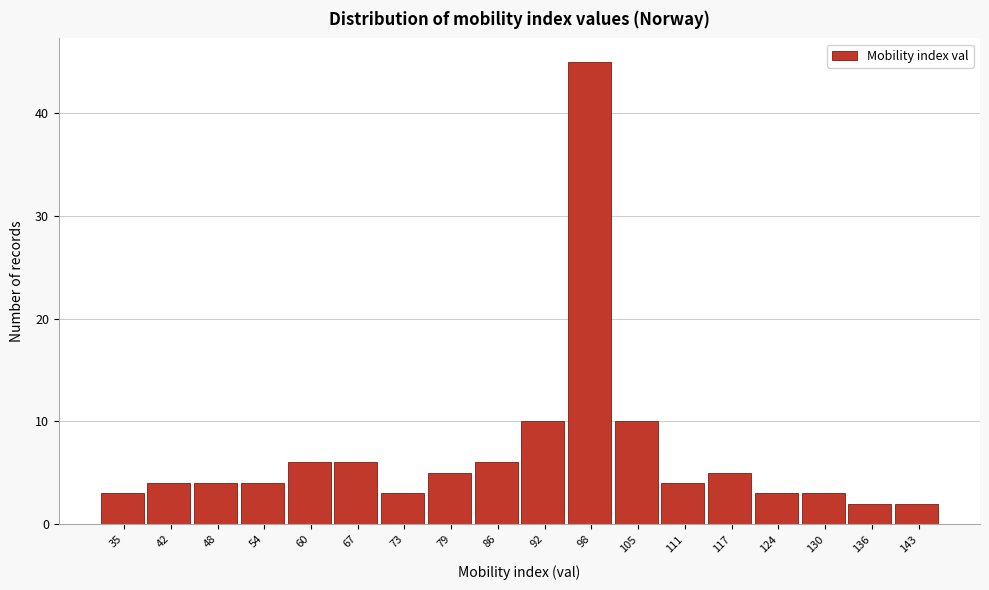

Reading left to right, what are all the values shown in this chart?

35=3	42=4	48=4	54=4	60=6	67=6	73=3	79=5	86=6	92=10	98=45	105=10	111=4	117=5	124=3	130=3	136=2	143=2